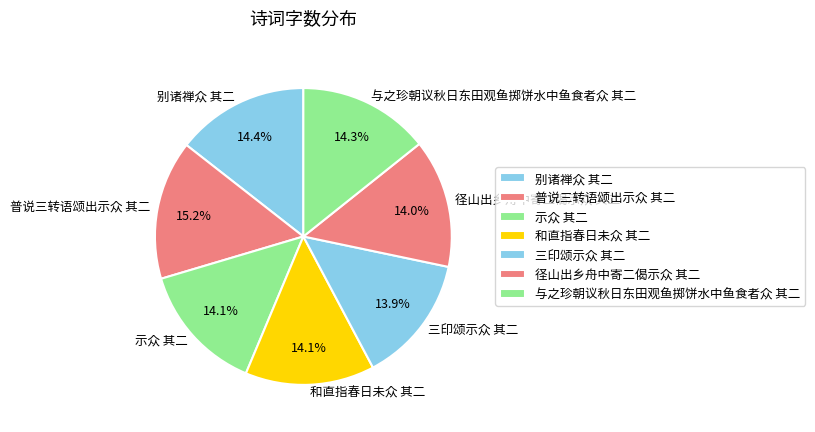

How many segments does this pie chart have?

7